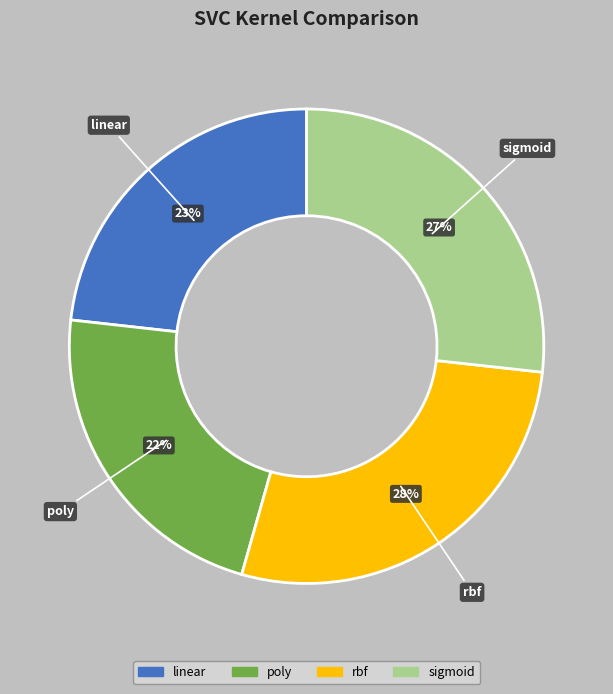

How many slices are in this pie chart?

4